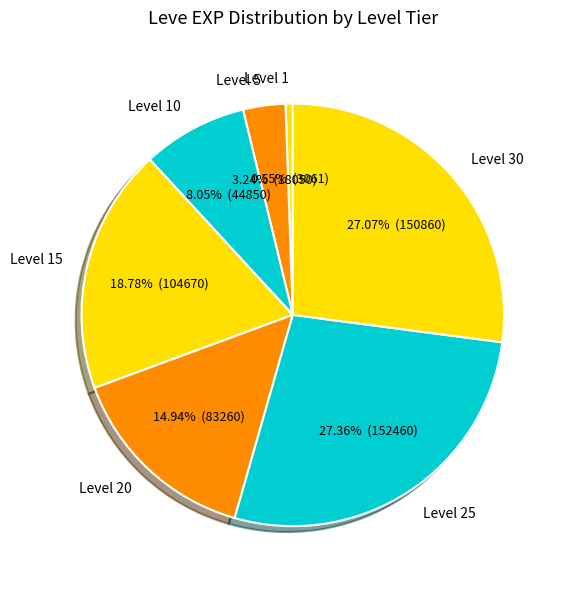

How many segments does this pie chart have?

7